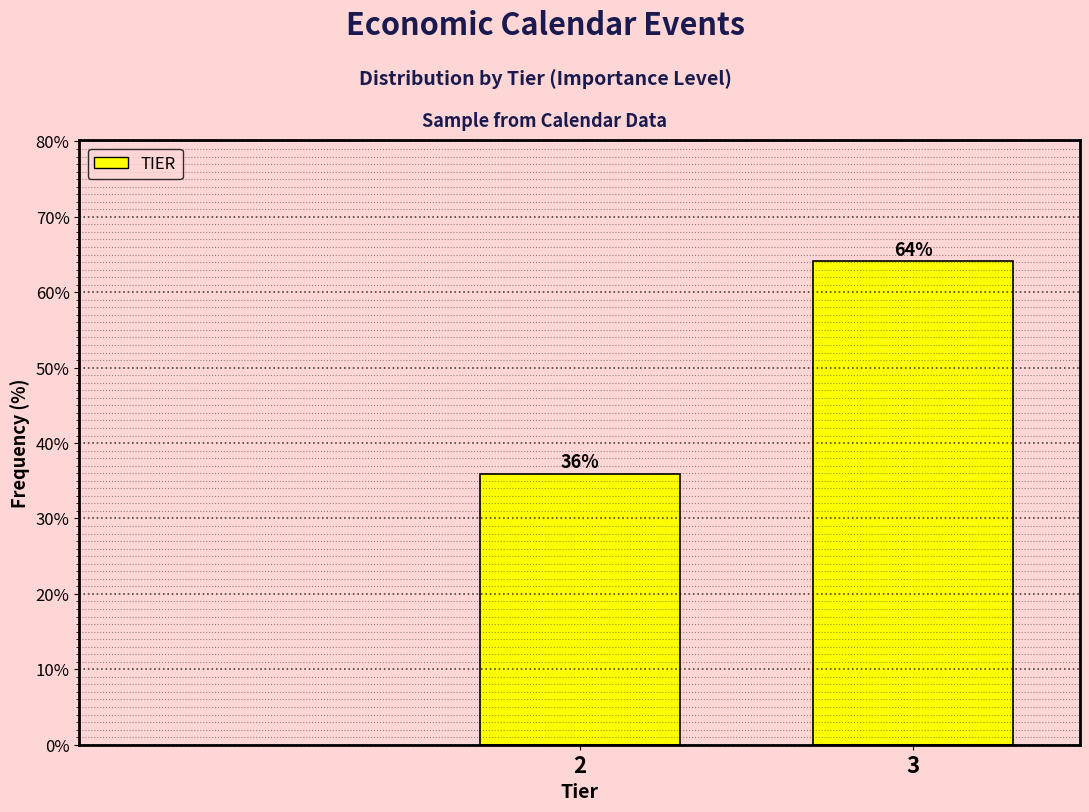

At which label does the data first exceed 64?

3